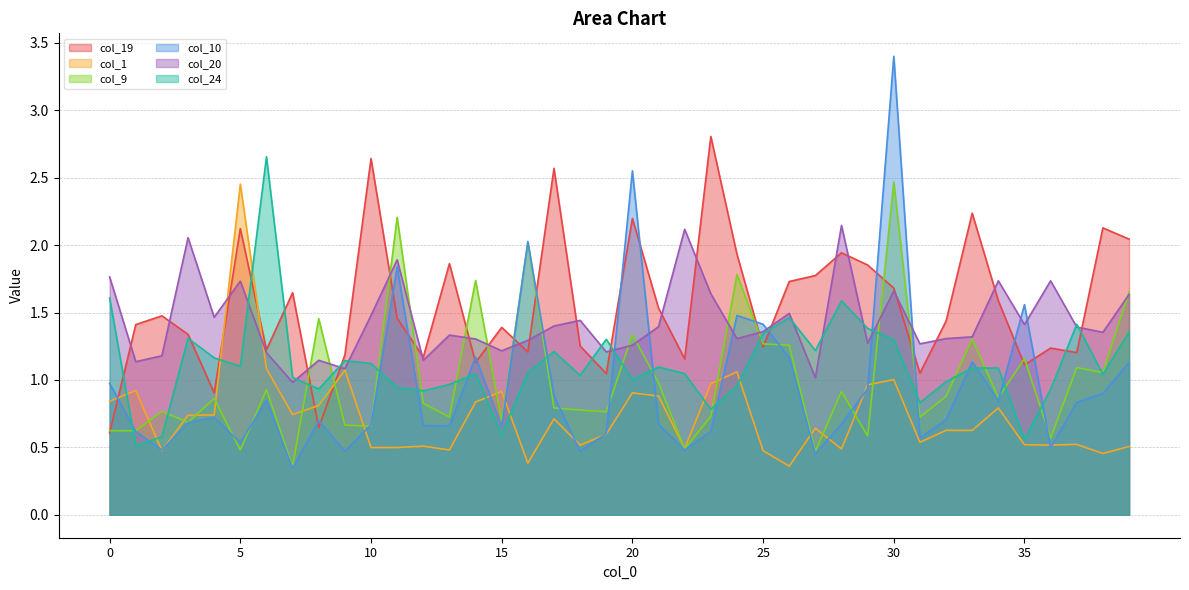

The value of col_9 at 9 is 1.1. True or false?

False